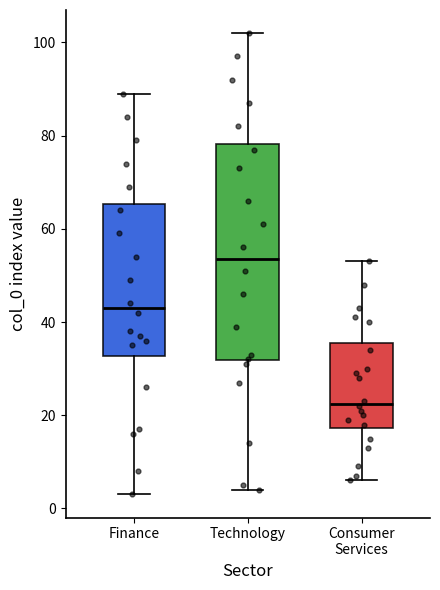

Which box has the lowest median line?

Consumer Services